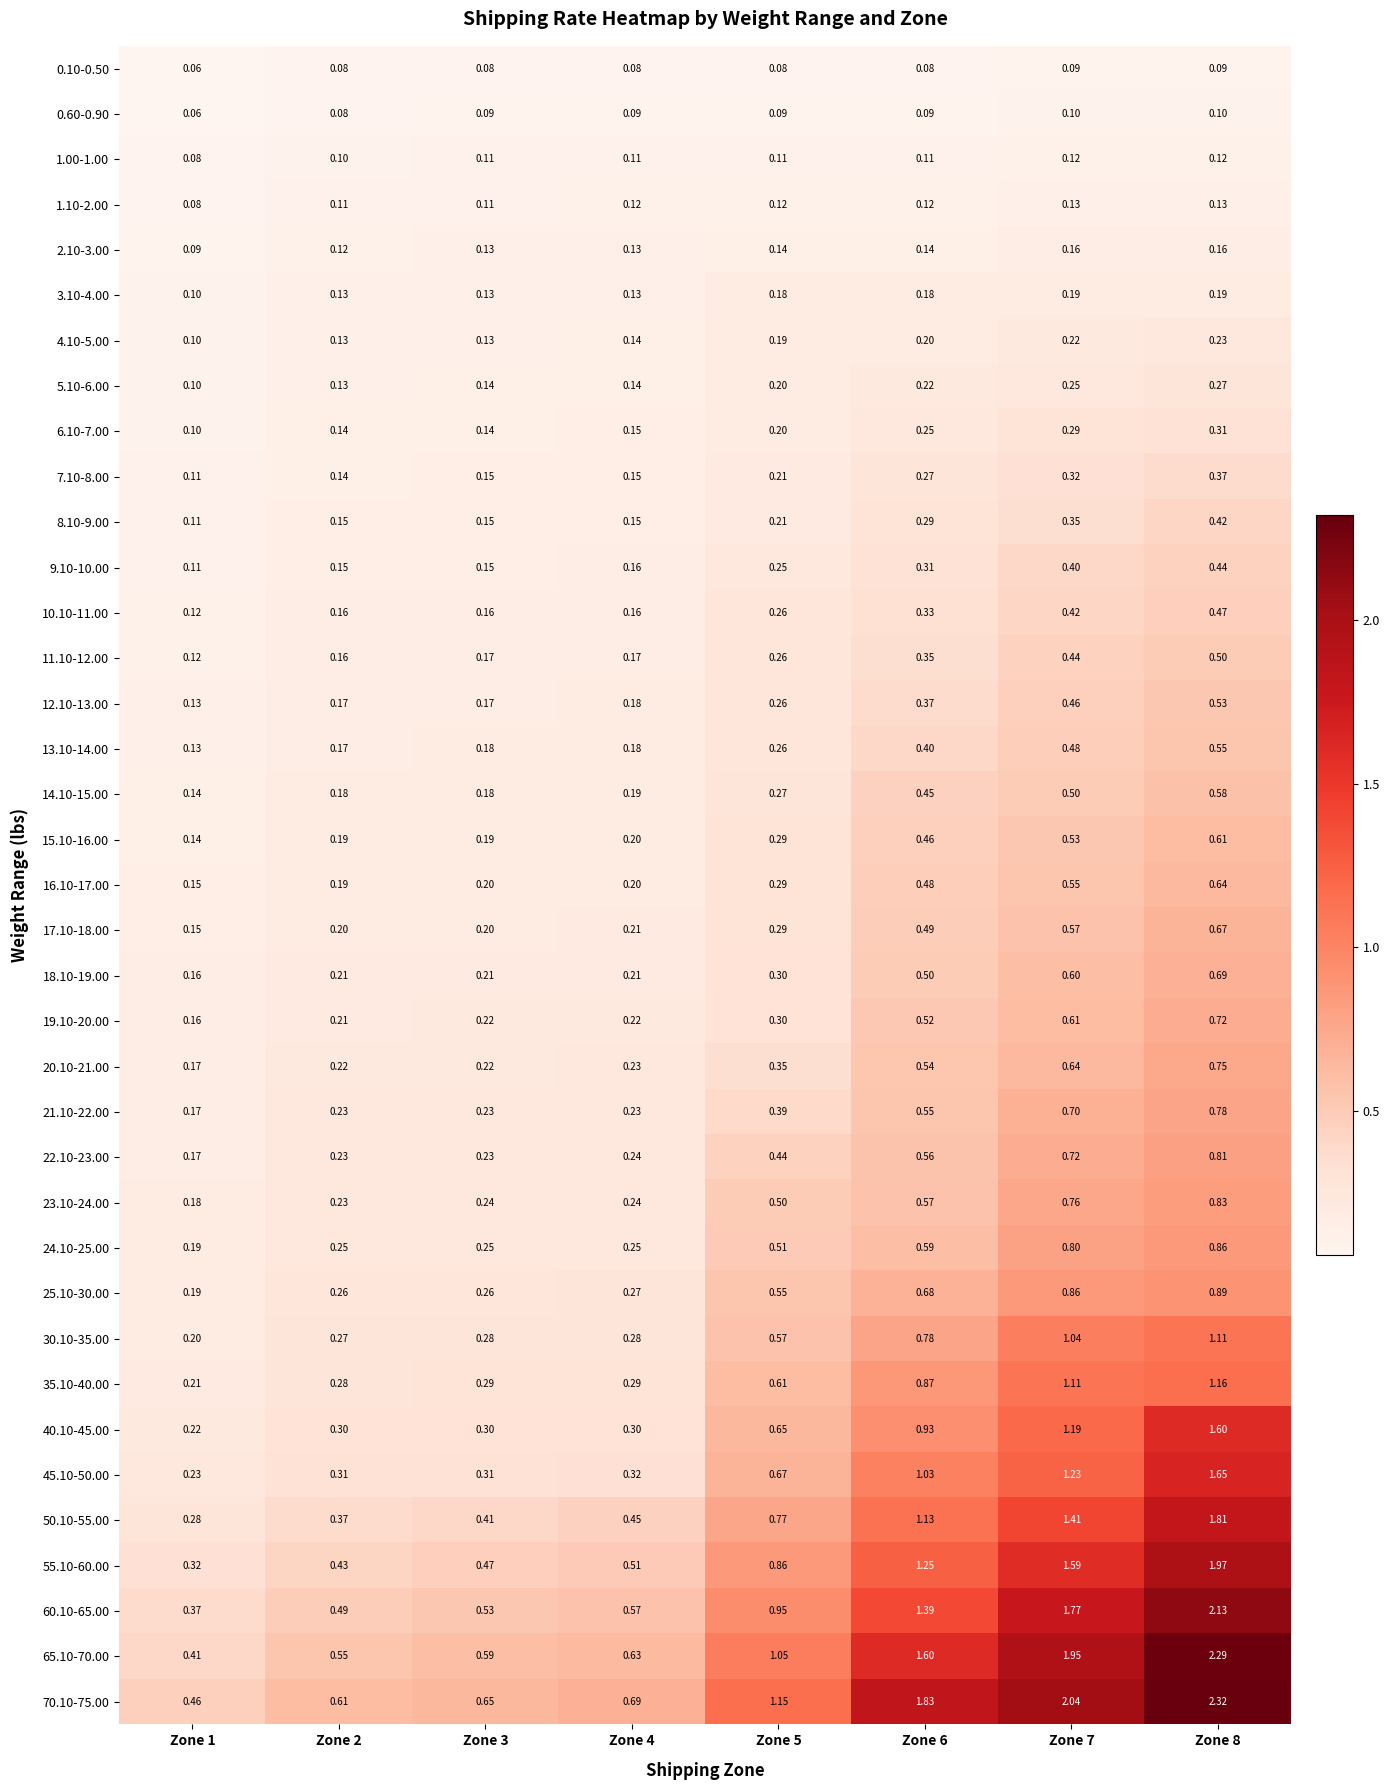

Is the value of 60.10-65.00 at Zone 1 greater than the value of 23.10-24.00 at Zone 8?

No